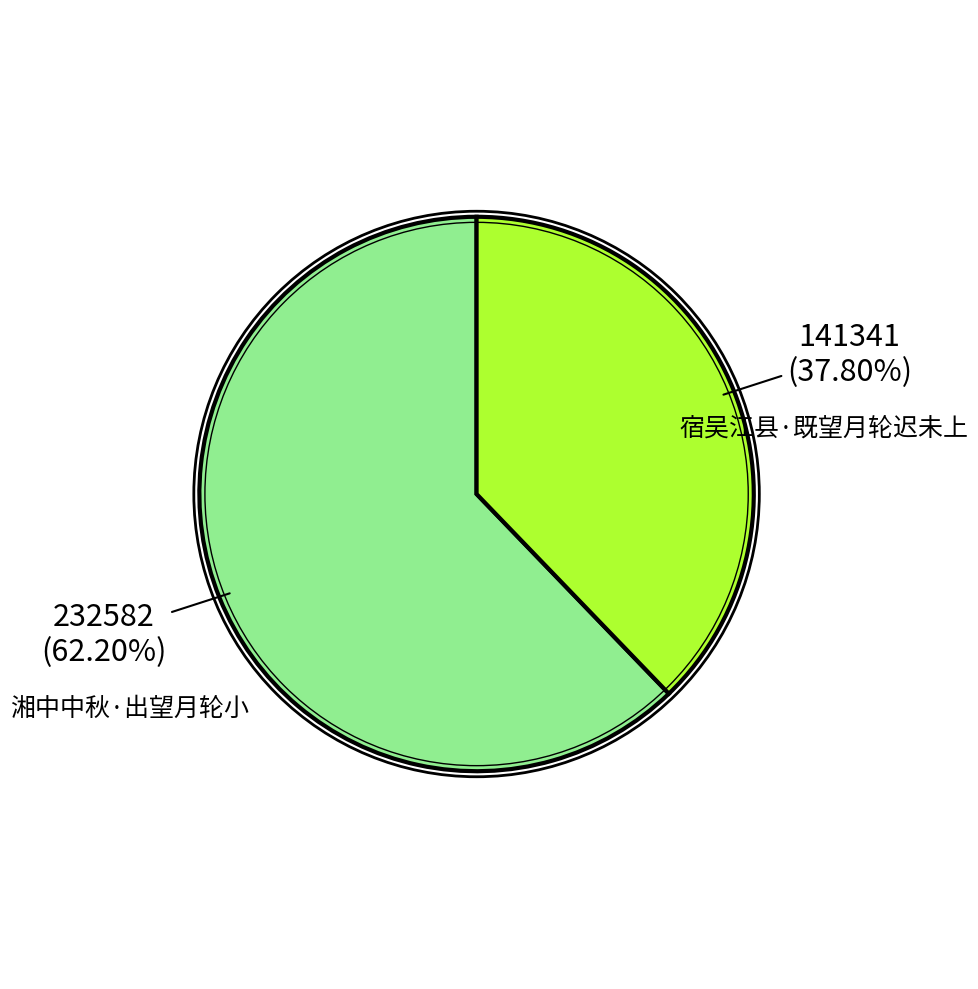

Is there a majority slice in this chart?

Yes